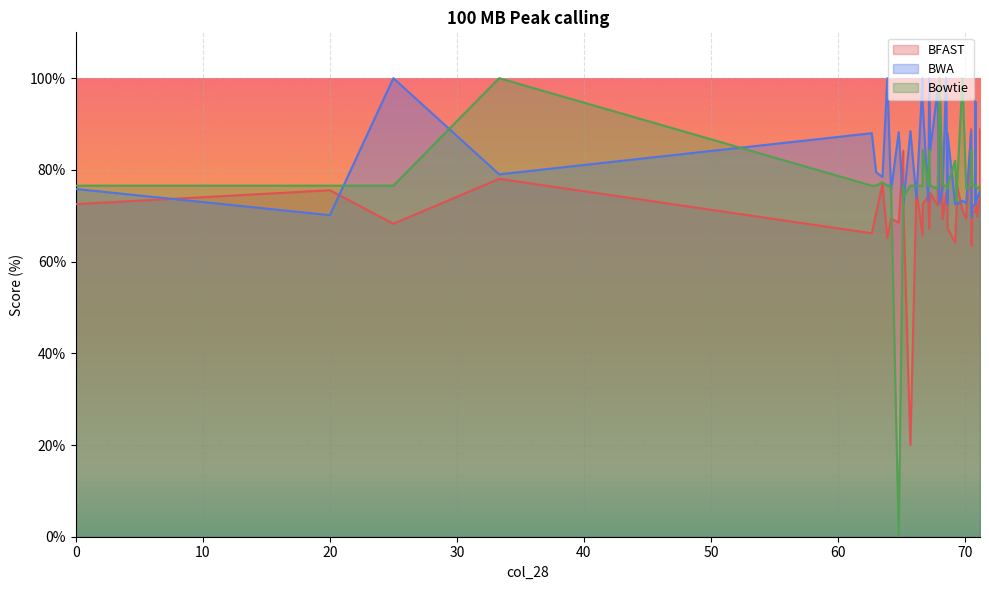

What is the maximum value for BFAST?

100.0